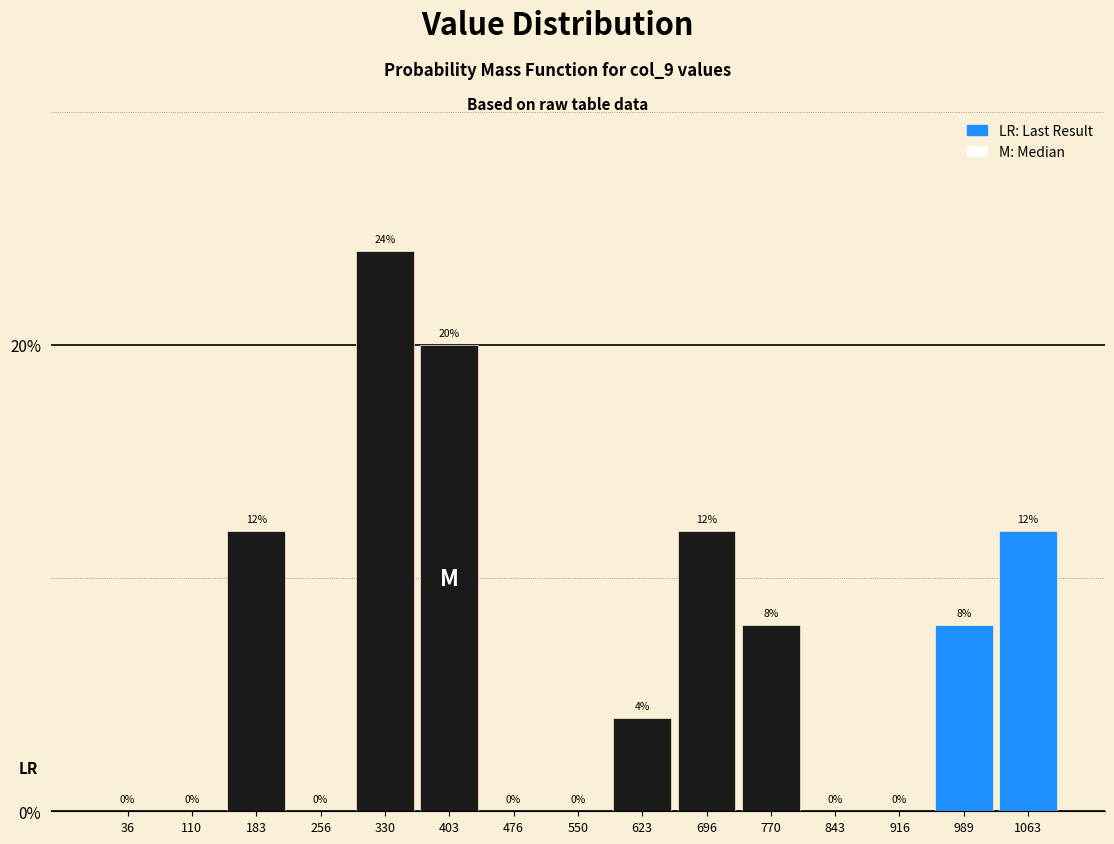

Reading left to right, transcribe this chart: for each bar, give the range it covers on the x-axis and its height. The bar edges are not printed on the chart, so give them approximately, as read against the axis.

0 to 70: 0
70 to 150: 0
150 to 220: 12
220 to 290: 0
290 to 370: 24
370 to 440: 20
440 to 510: 0
510 to 590: 0
590 to 660: 4
660 to 730: 12
730 to 810: 8
810 to 880: 0
880 to 950: 0
950 to 1030: 8
1030 to 1100: 12